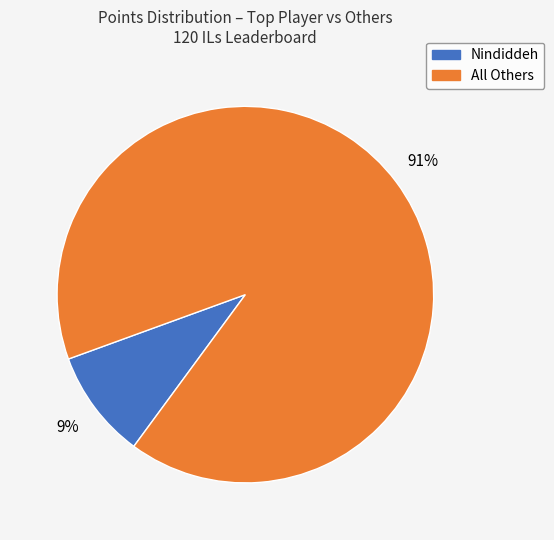

Between All Others and Nindiddeh, which is larger?

All Others